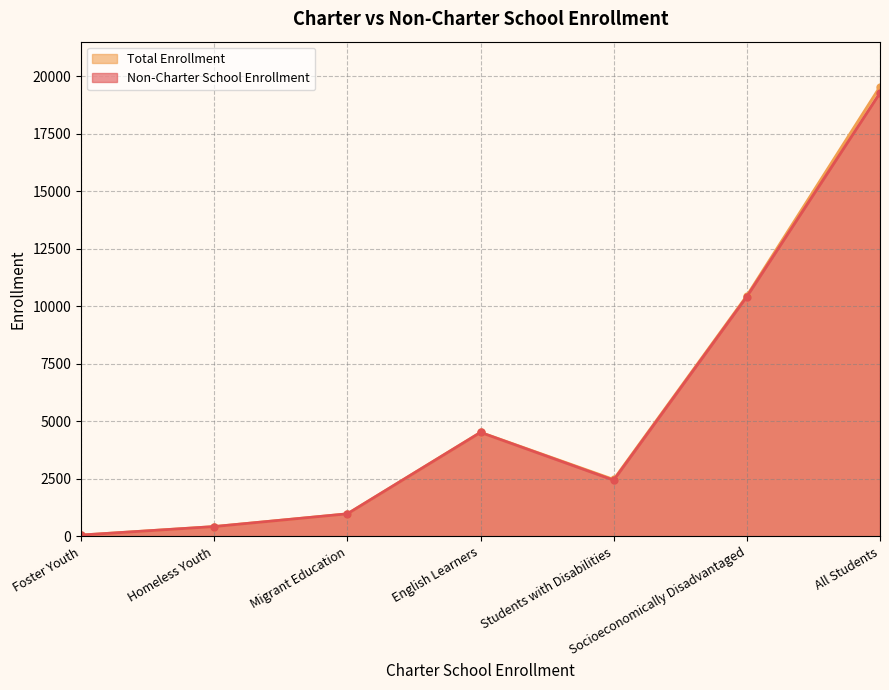

What position from the right is Socioeconomically Disadvantaged?

2